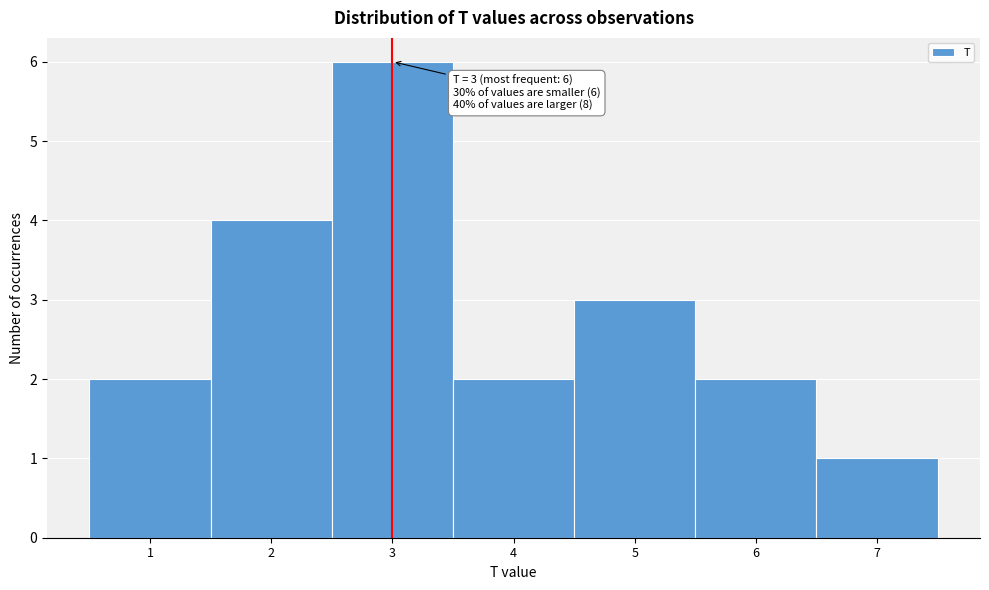

Over which range of the x-axis is the bar tallest?

2.5 to 3.5